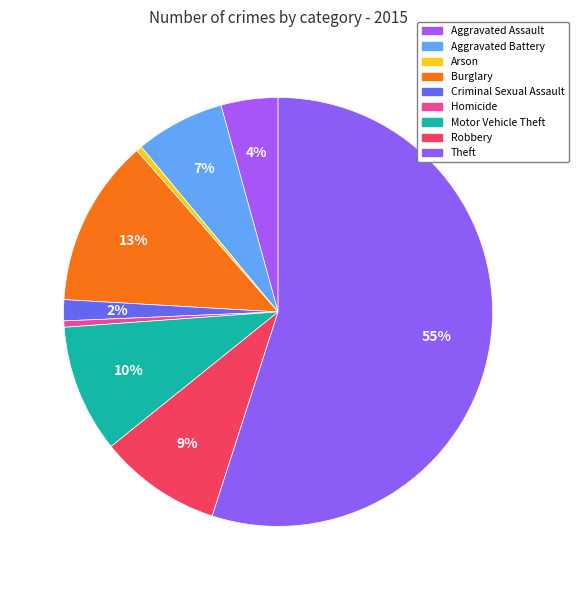

Which has a higher value, Aggravated Assault or Robbery?

Robbery